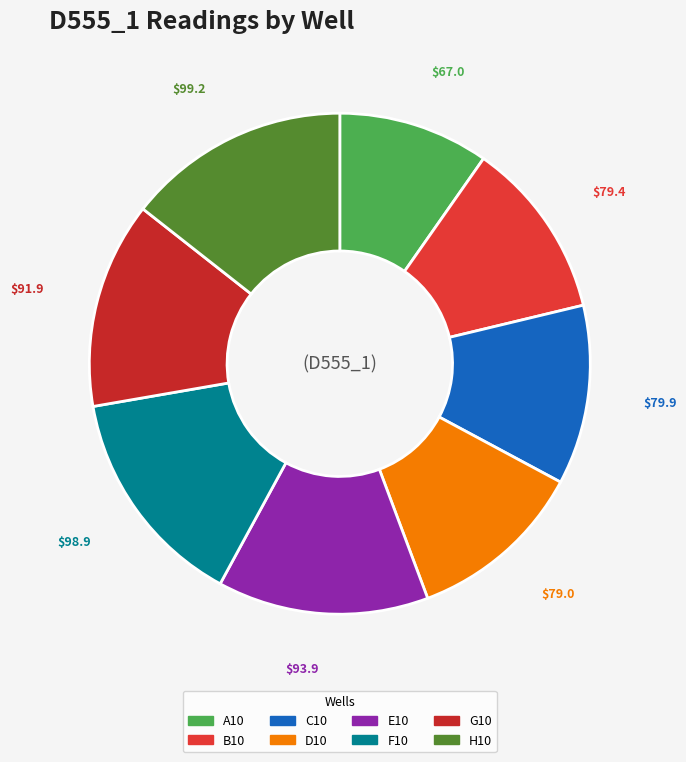

What percentage is the A10 slice, to the nearest percent?

10%